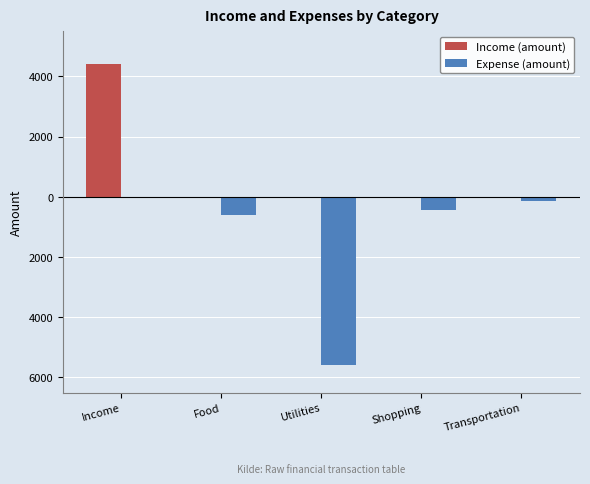

Does the chart contain stacked bars?

No